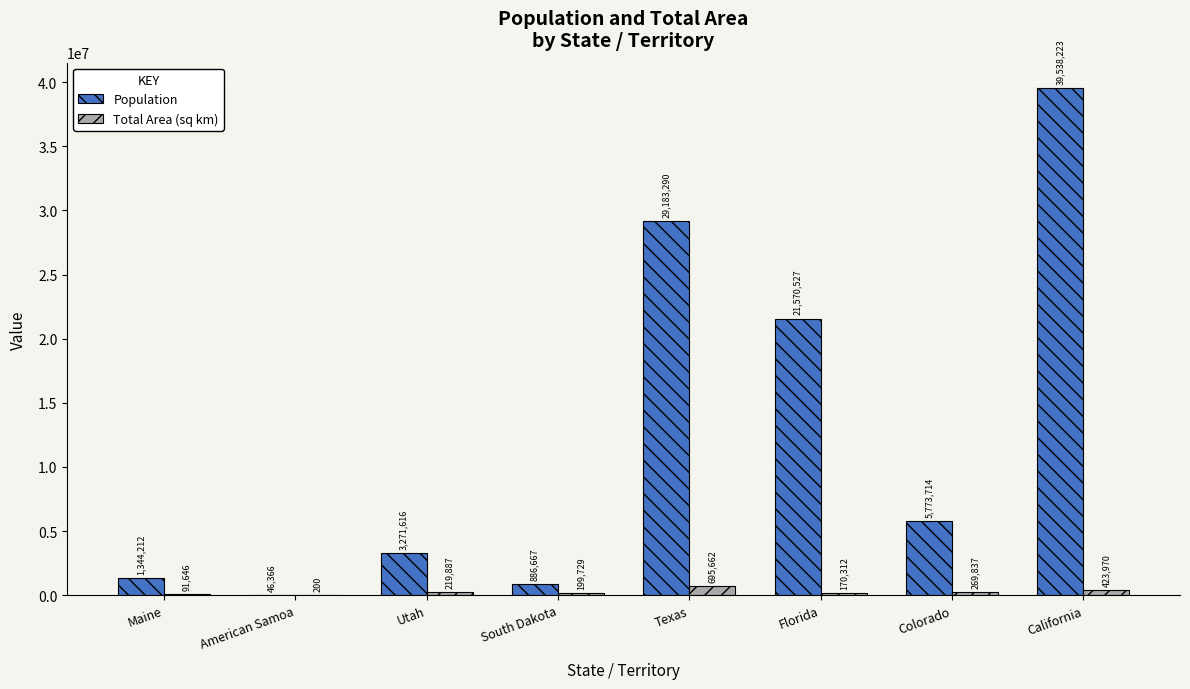

What is the maximum value for Population?

39538223